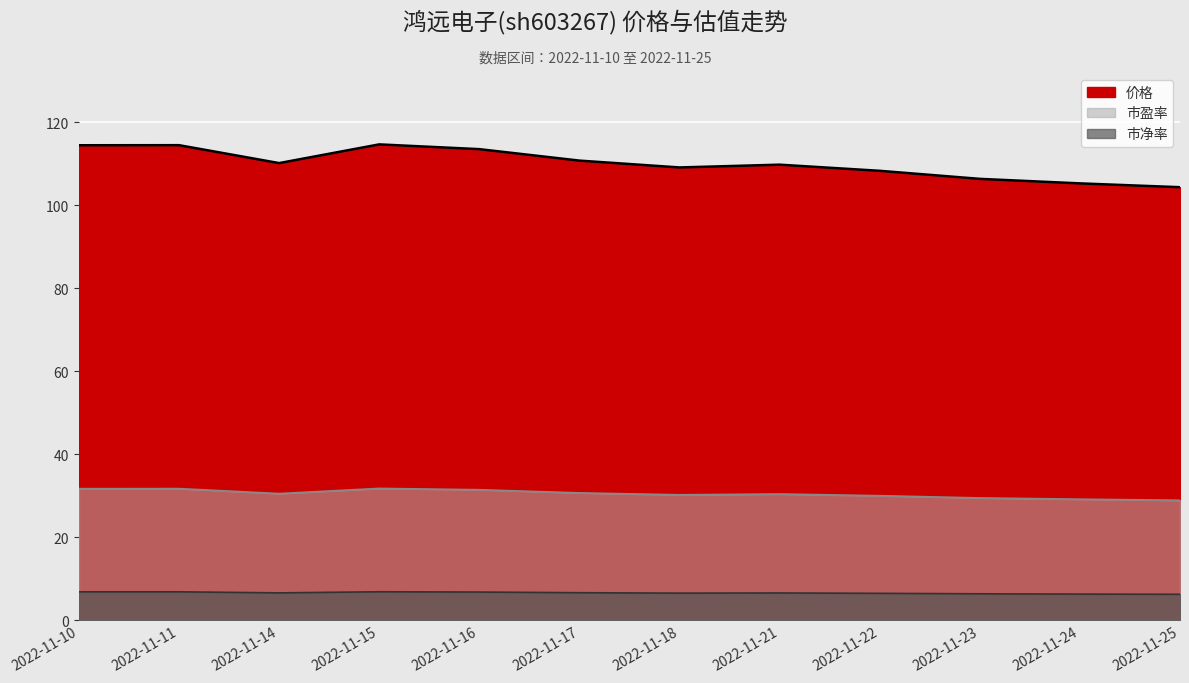

What is the value of the 市净率 point at the 4th from the left?

6.9